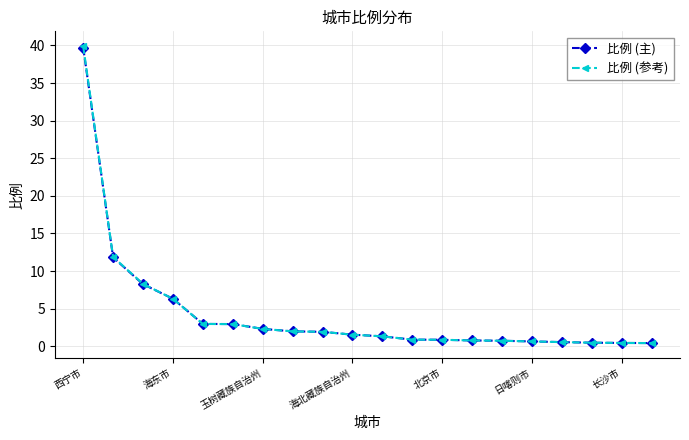

What is the maximum value shown in the chart?

39.9